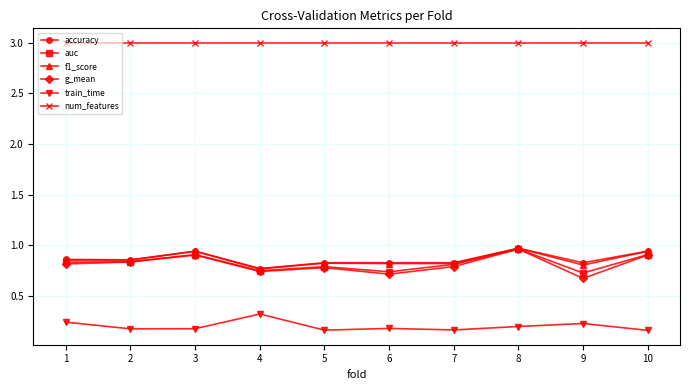

True or false: accuracy and train_time intersect in this chart.

False